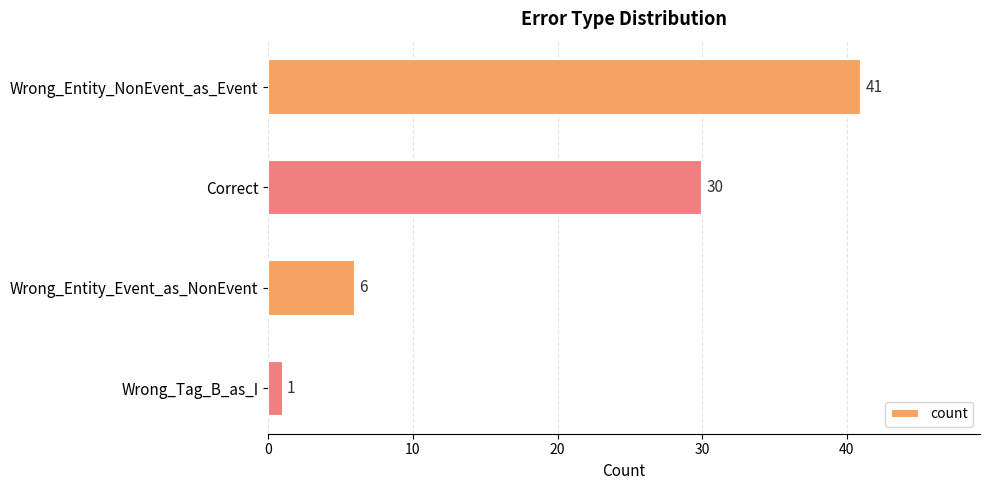

Reading bottom to top, transcribe all the data shown in this chart.

Wrong_Tag_B_as_I=1	Wrong_Entity_Event_as_NonEvent=6	Correct=30	Wrong_Entity_NonEvent_as_Event=41